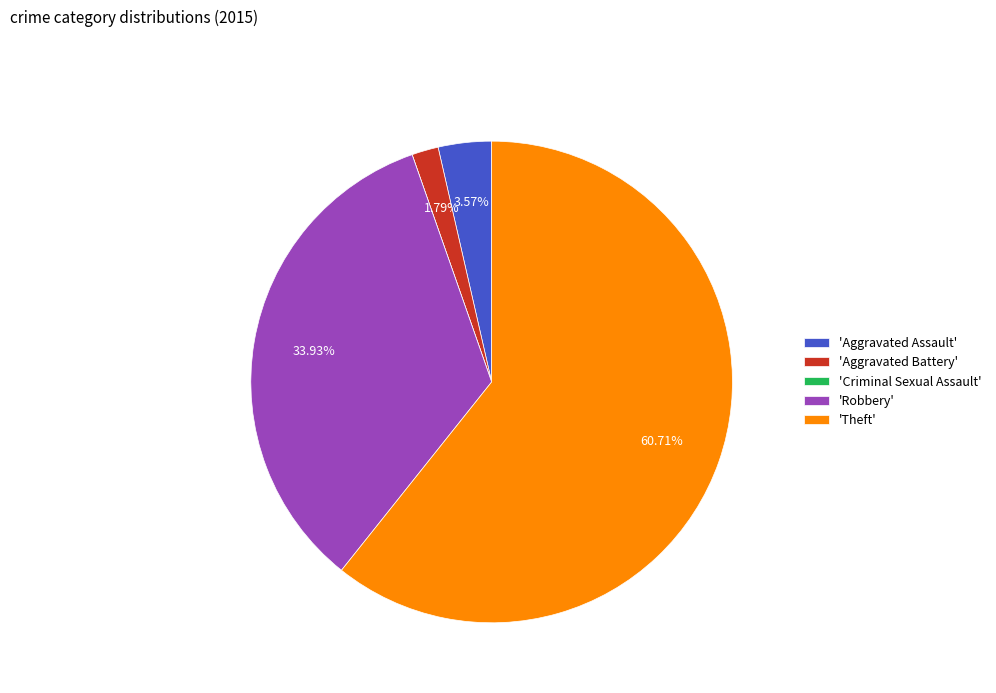

What is the largest slice in the pie chart?

'Theft'